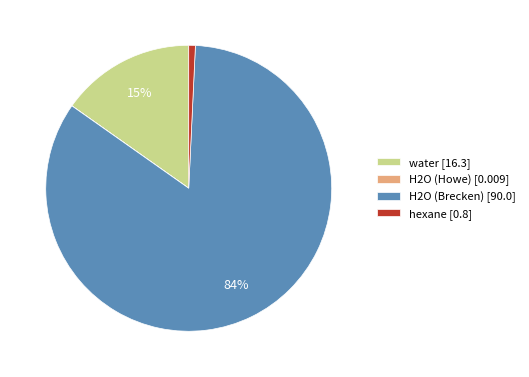

Is the sum of hexane [0.8] and H2O (Brecken) [90.0] greater than half?

Yes